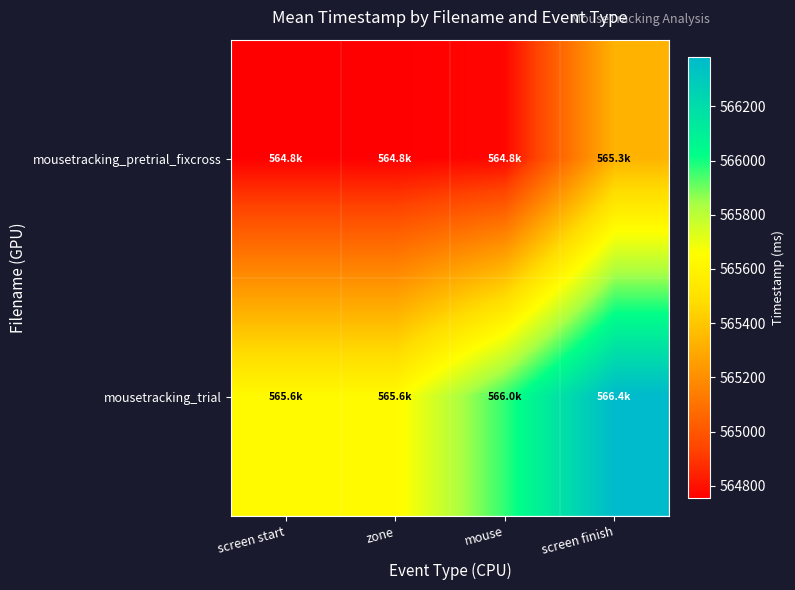

Which has a higher value, screen start or screen finish?

screen finish